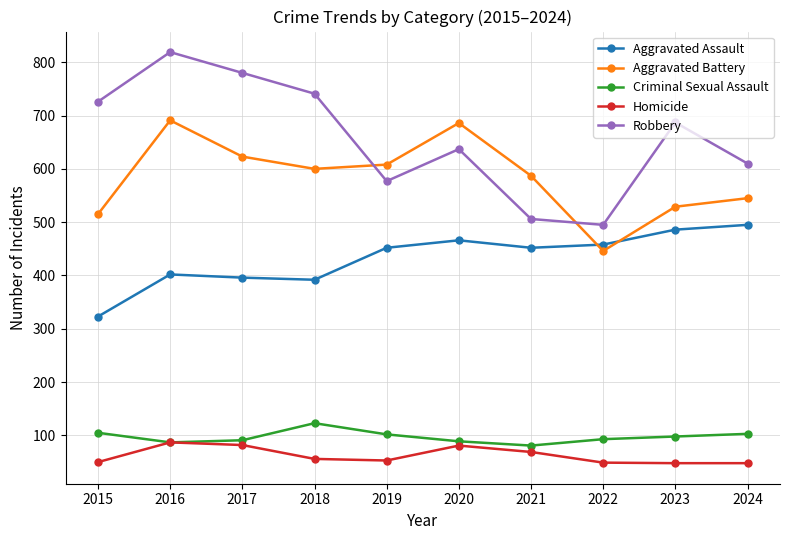

What is the value of the Criminal Sexual Assault point at the 1st from the left?

105